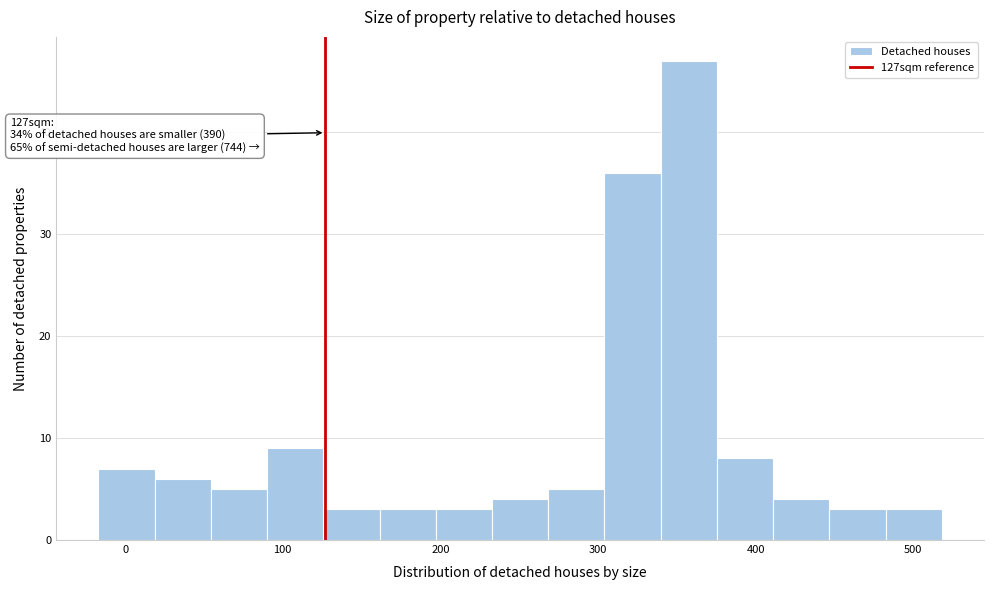

Read against the x-axis, roughly where is the centre of the tallest bar?

360